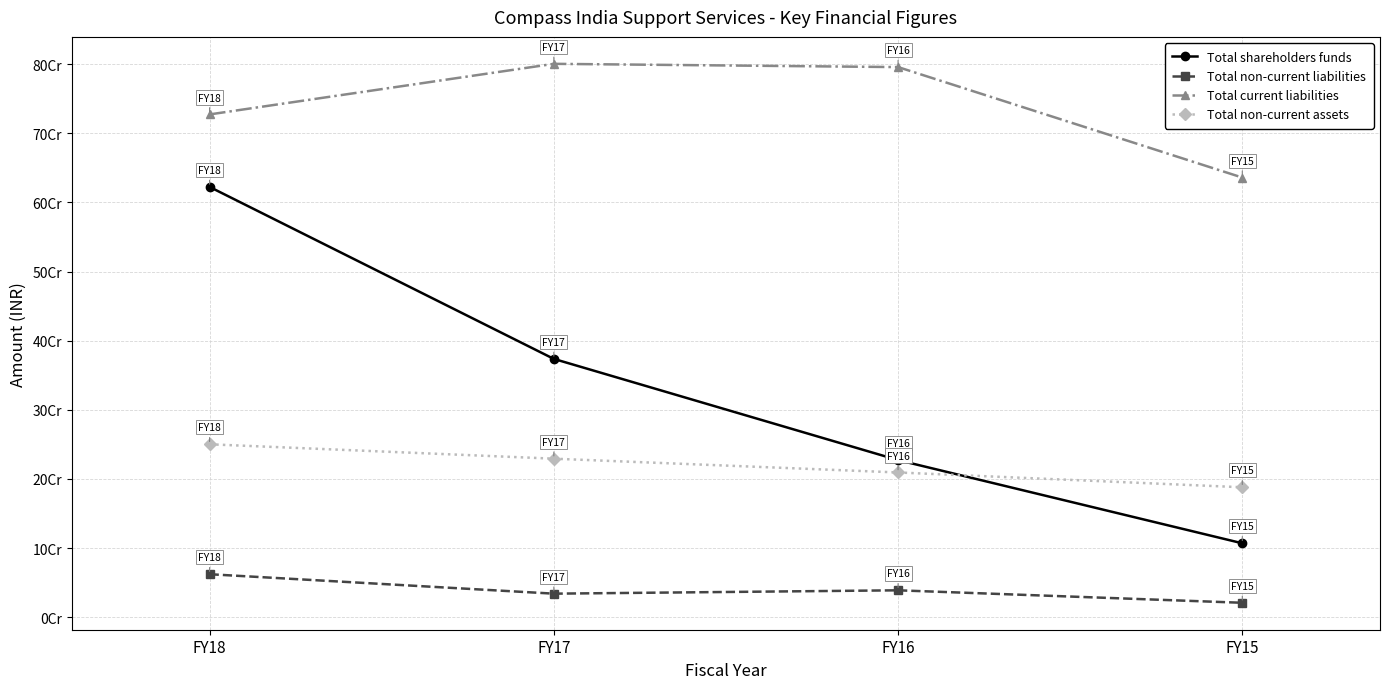

At which label is Total current liabilities closest to 718209056?

FY18